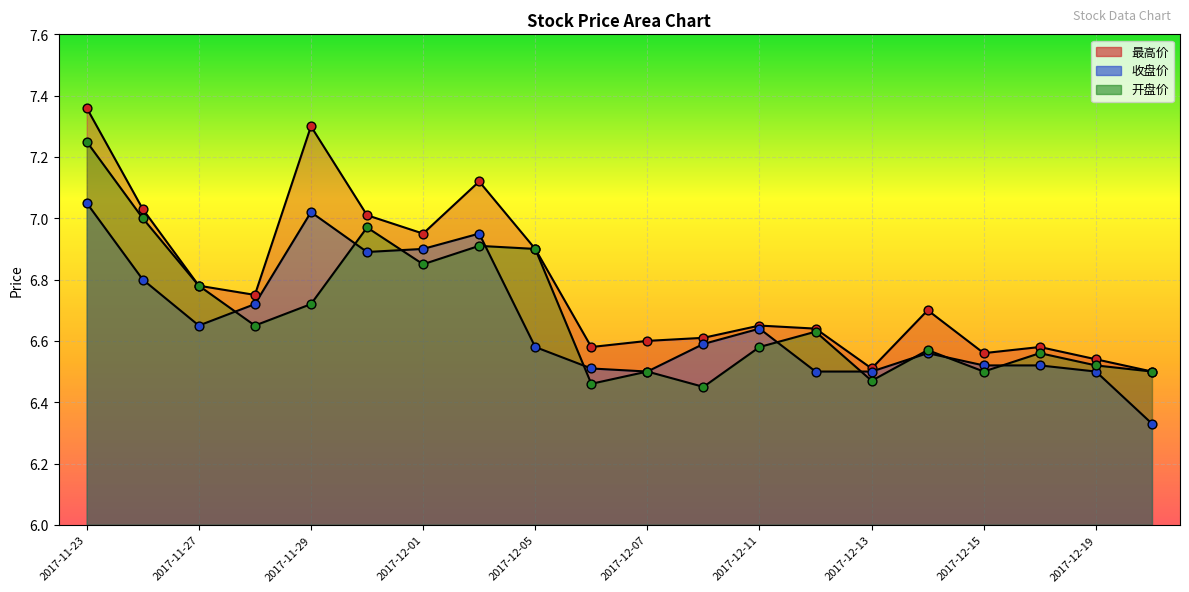

What is the total value across all series at 2017-12-08?

19.6